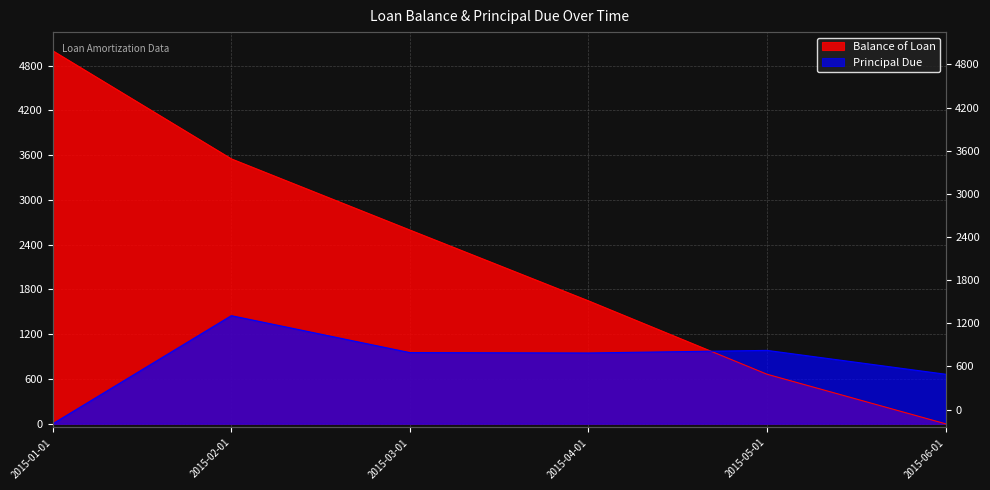

Reading left to right, what are all the values shown in this chart?

Balance of Loan: 5000.0	3551.0	2597.0	1648.0	664.2	0.0
Principal Due: 0.0	1449.0	954.0	949.0	983.8	664.2